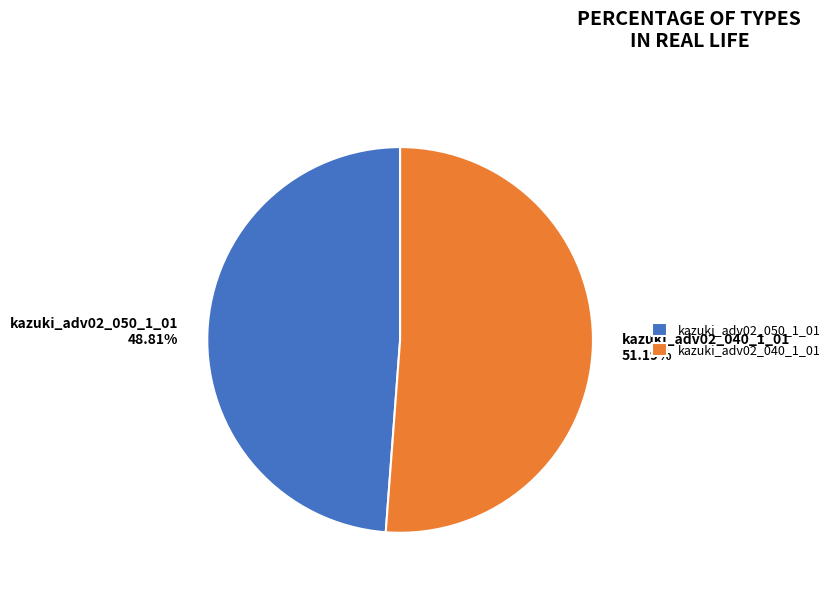

Which slice is the largest?

kazuki_adv02_040_1_01